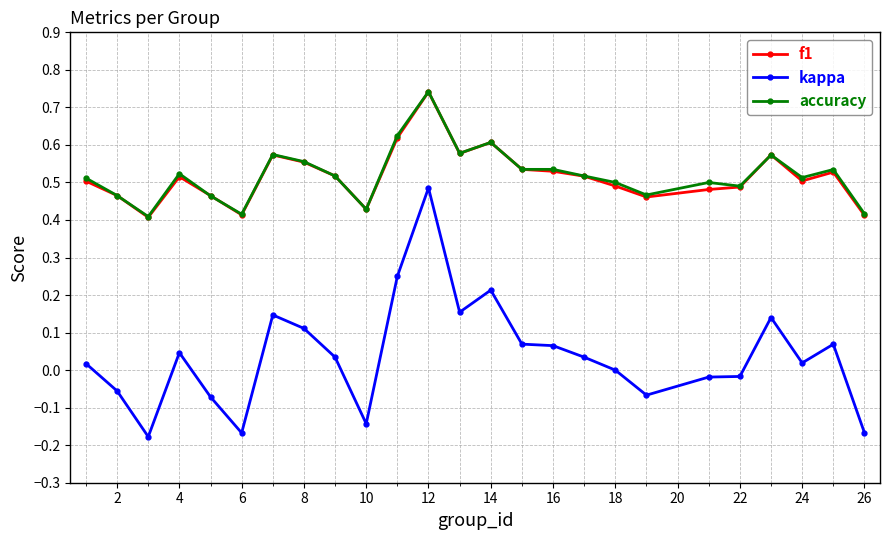

Which series has the largest range (max minus min)?

kappa